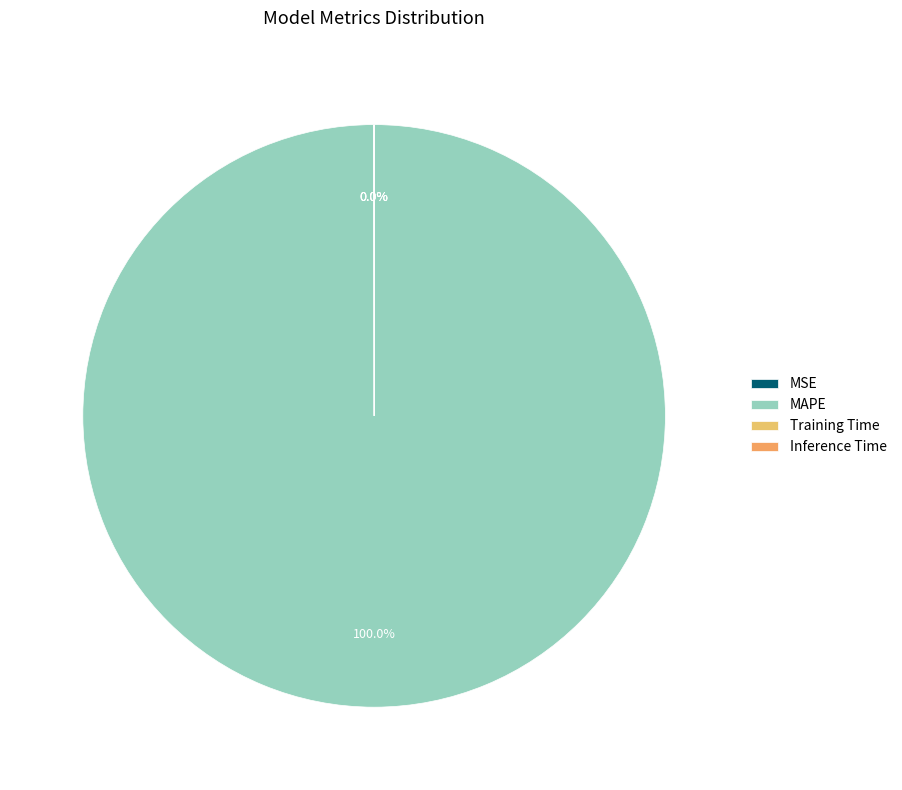

What portion of the pie excludes Training Time?

100.0%